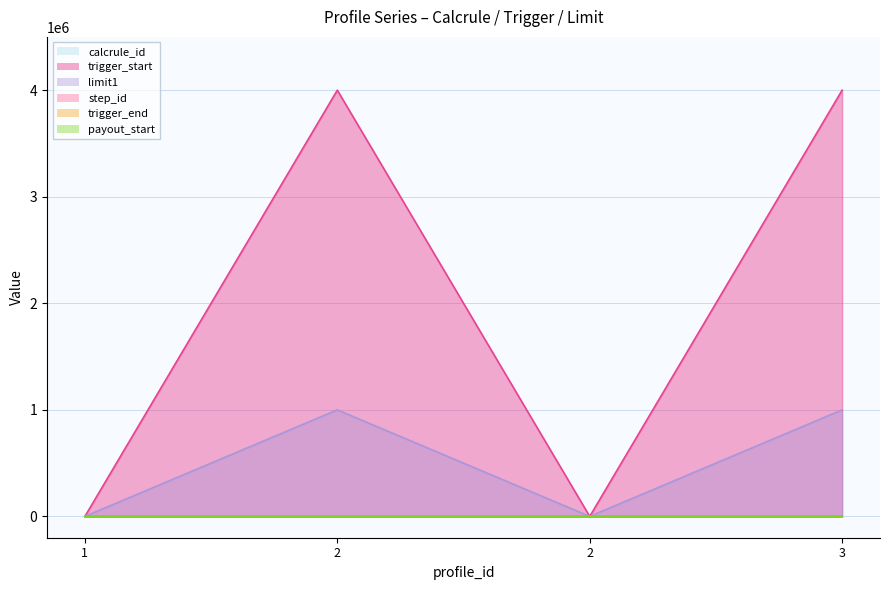

Which label corresponds to the largest value in the chart?

2